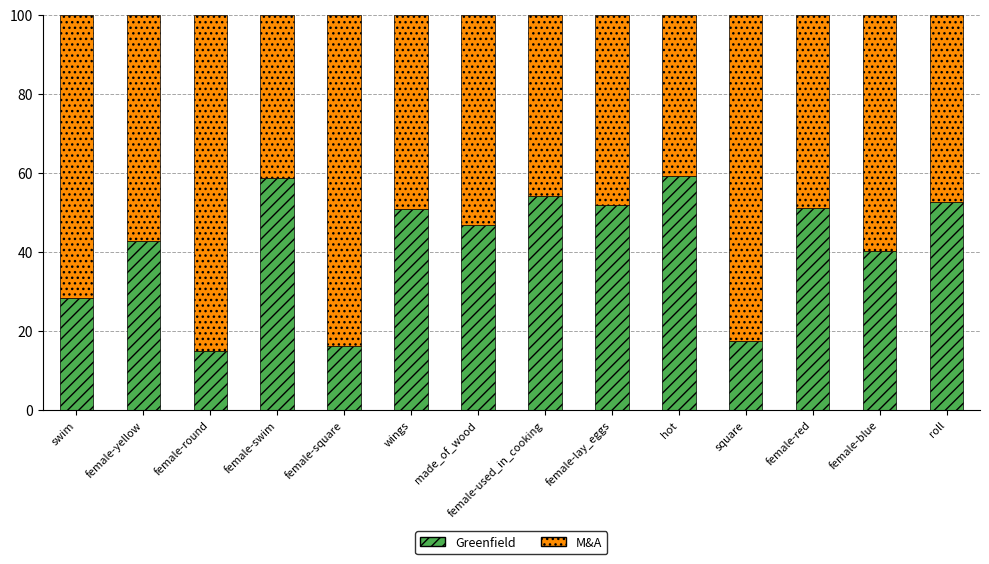

How many series are shown in this chart?

2